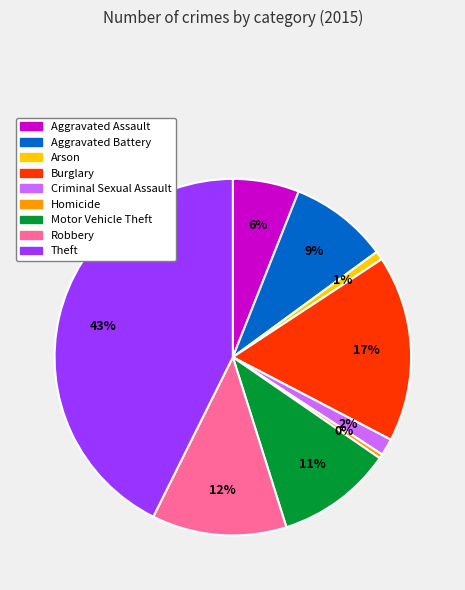

Do Robbery and Homicide together represent more than half of the pie?

No